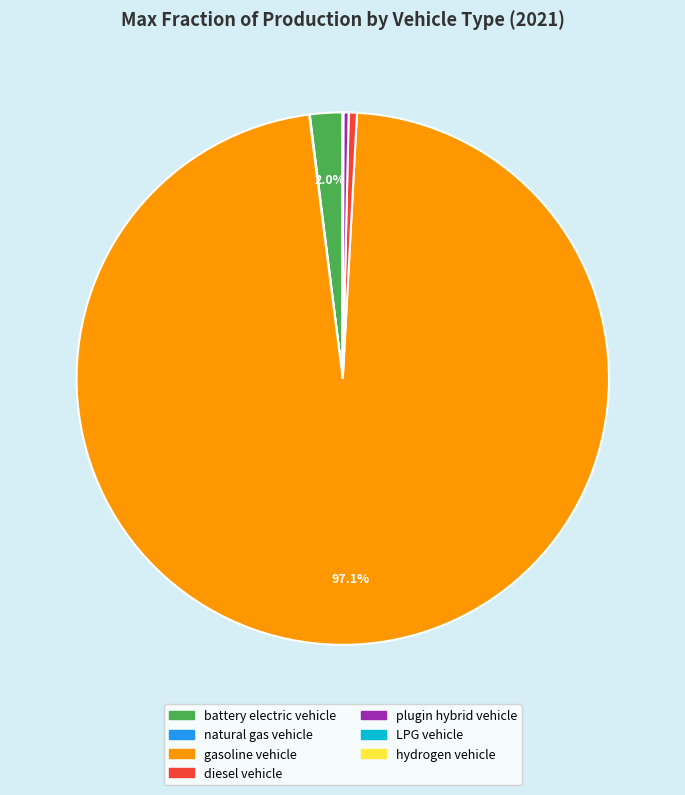

What percentage is NOT represented by battery electric vehicle?

98.0%